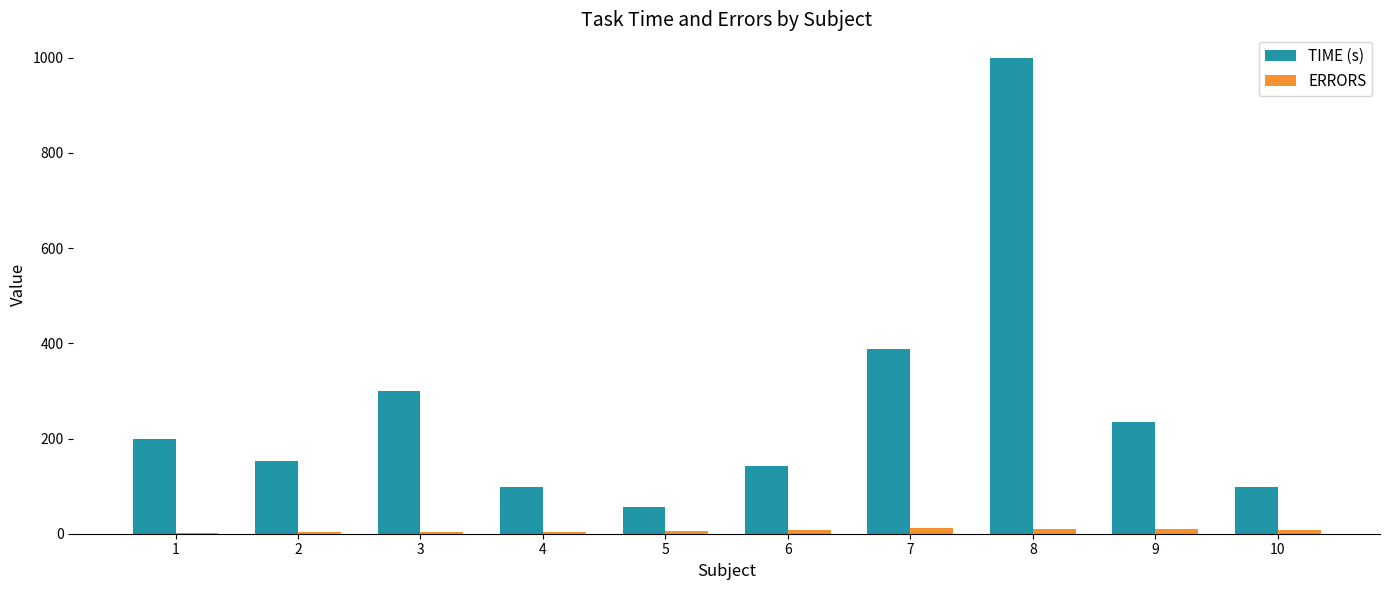

Which series changed the most between 1 and 3?

TIME (s)